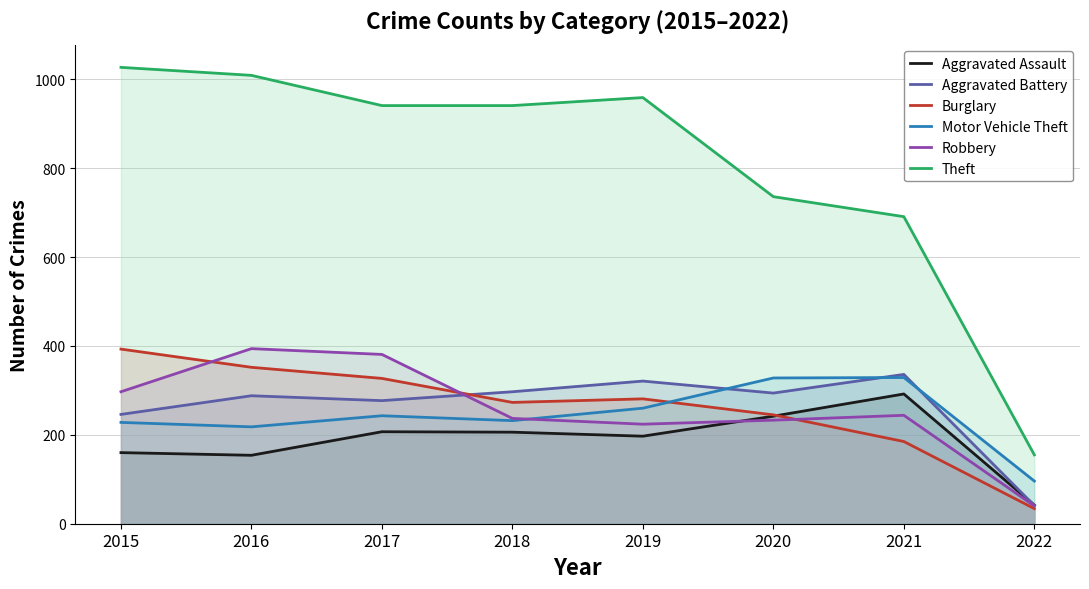

What is the difference between the maximum and minimum values in the Aggravated Assault series?

250